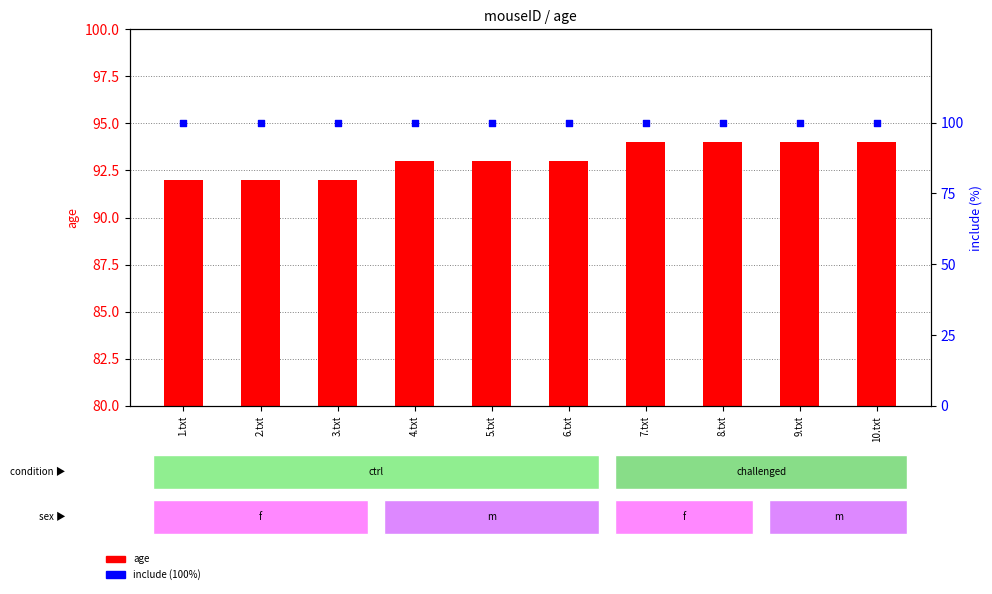

At which category is the sum across all series the highest?

7.txt